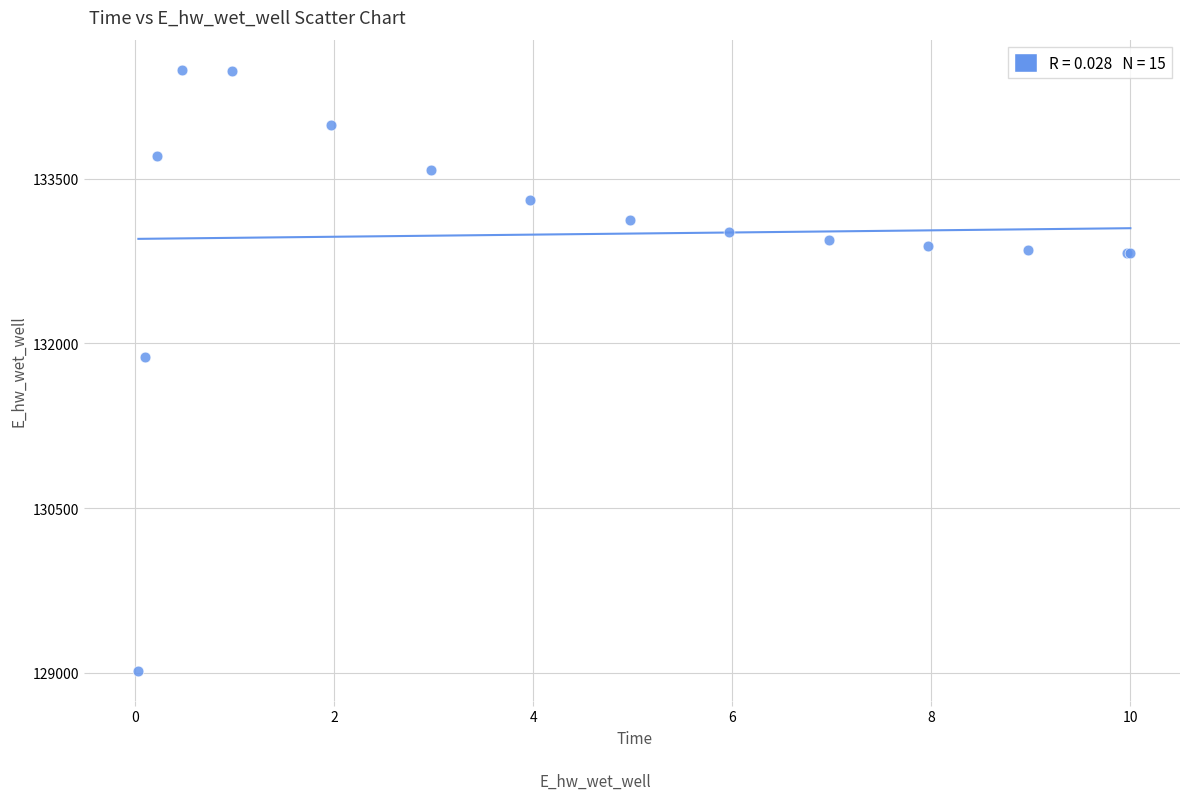

What Y value in the scatter plot is closest to 131755?

131873.9